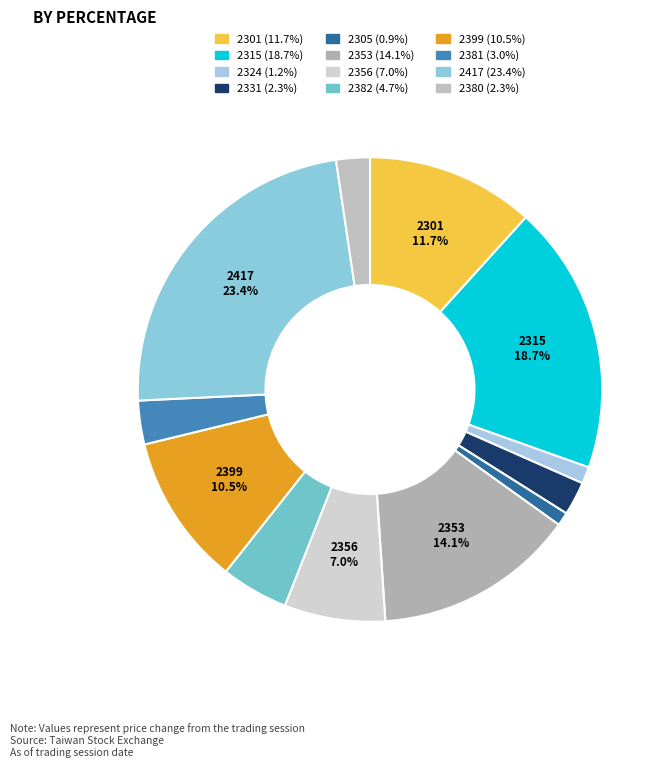

To the nearest percent, what is the difference between the 2381 and 2399 slice percentages?

7%